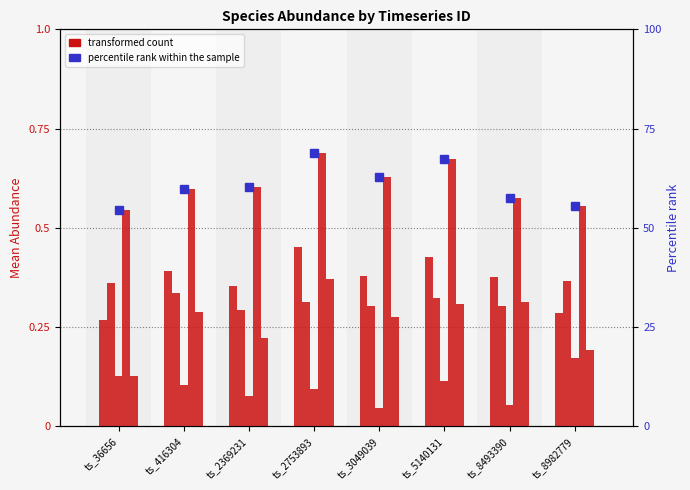

What is the value of the percentile rank within the sample bar at the 1st from the left?

54.6